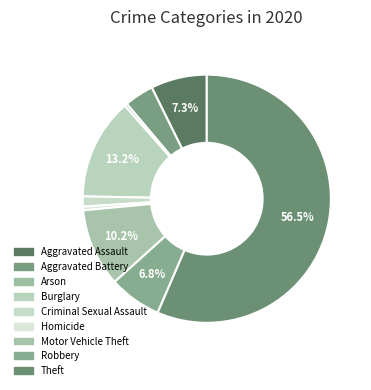

How much of the chart is everything except Aggravated Battery?

96.2%